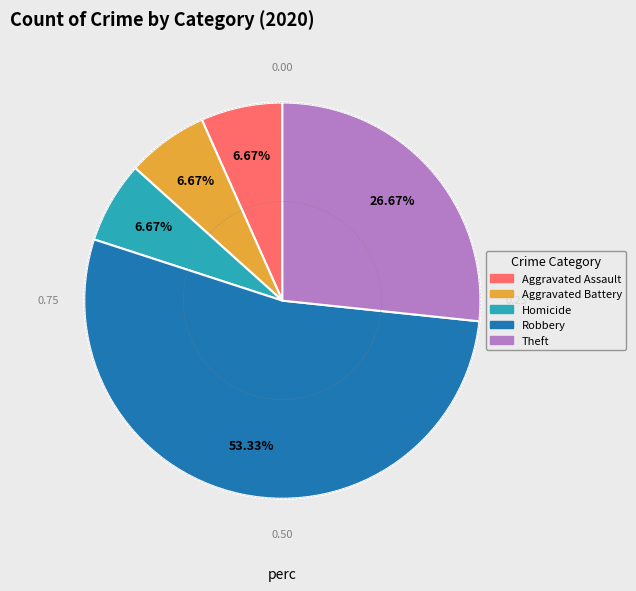

Does any single category account for the majority?

Yes